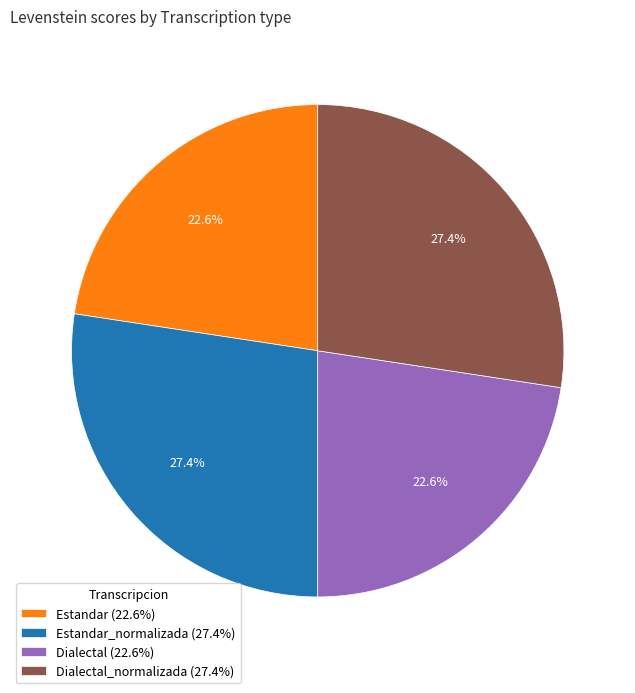

Does Dialectal (22.6%) account for over 50% of the chart?

No